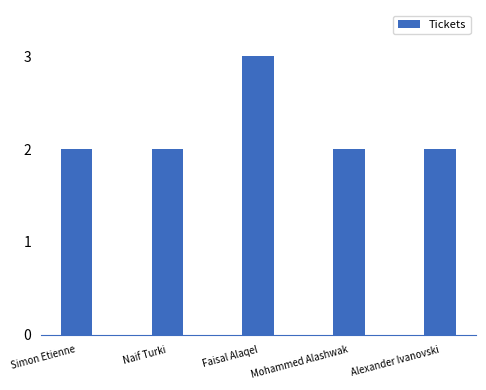

What is the label of the 5th bar from the right?

Simon Etienne